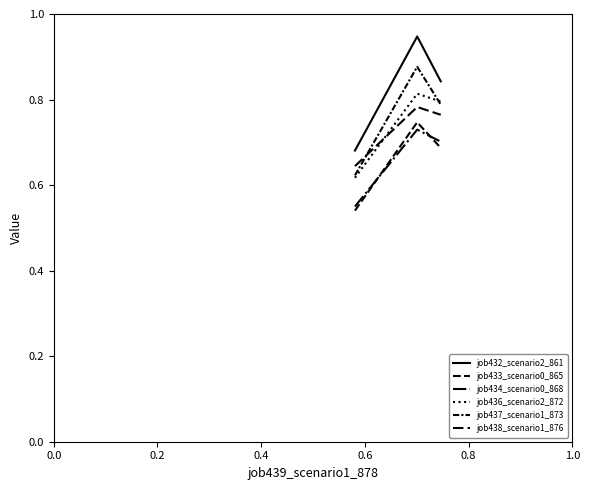

Rank the series by their maximum value, from lowest to highest.

job434_scenario0_868, job433_scenario0_865, job438_scenario1_876, job436_scenario2_872, job437_scenario1_873, job432_scenario2_861